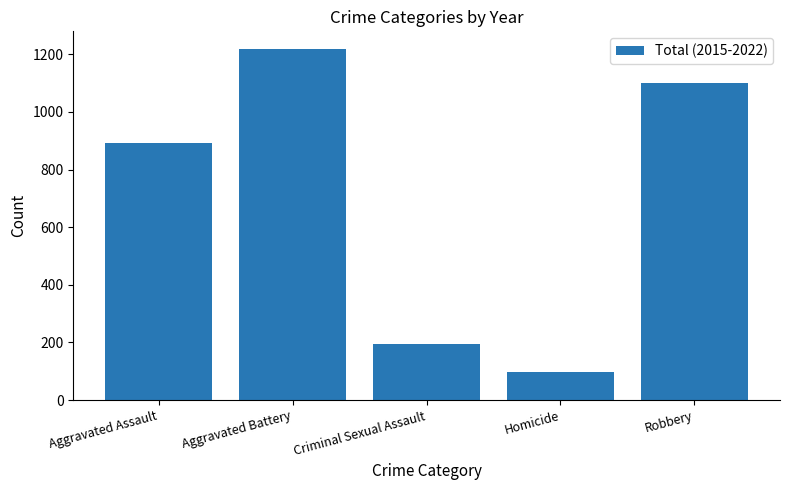

Which has a higher value, Aggravated Assault or Homicide?

Aggravated Assault